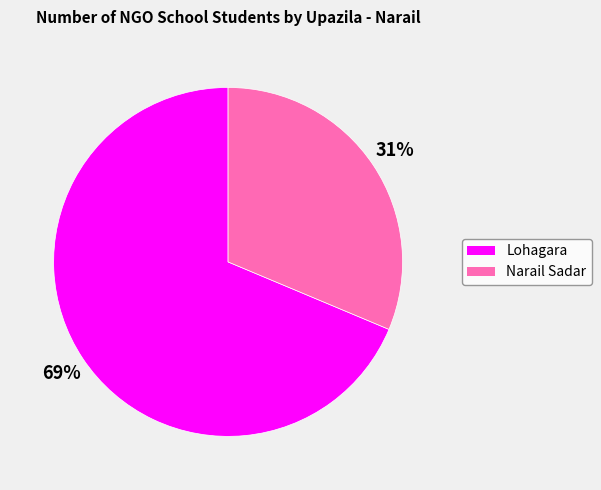

To the nearest percent, what percentage of the pie is Lohagara?

69%